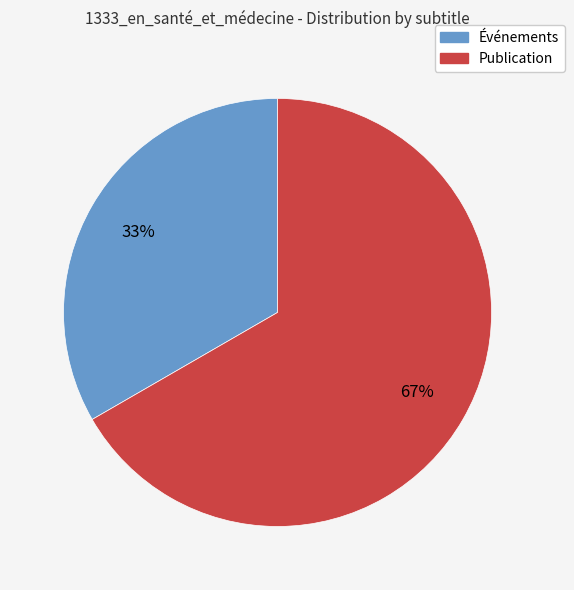

To the nearest percent, what is the average slice percentage?

50%